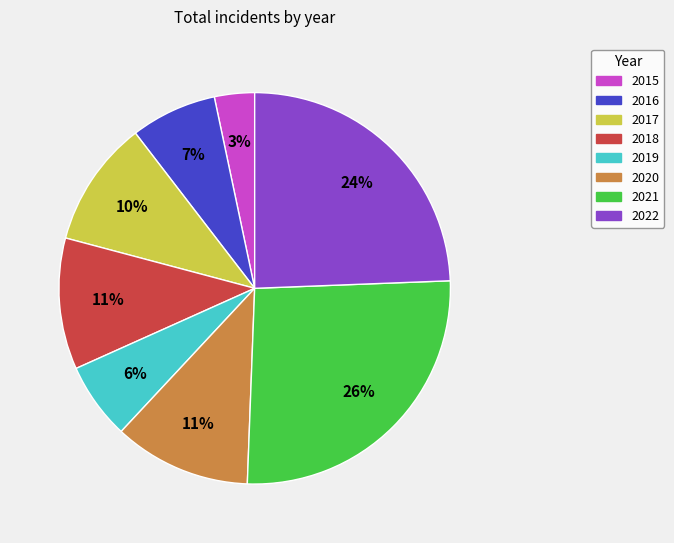

Which slice is the largest?

2021